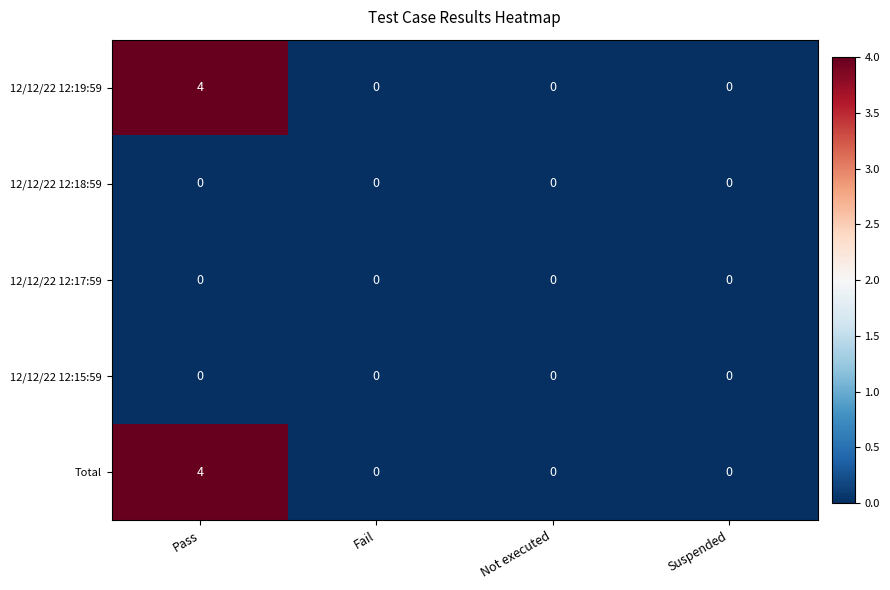

Count the 12/12/22 12:19:59 values in the range 0 to 4.

4